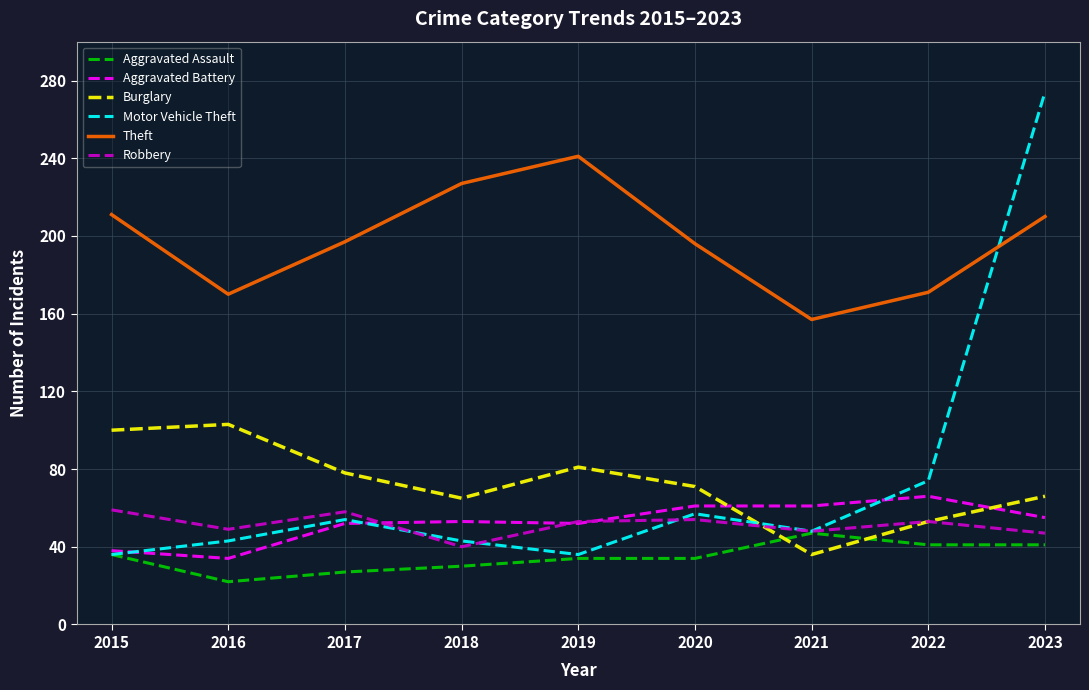

Read the Burglary value at 2019, to the nearest 10.

80